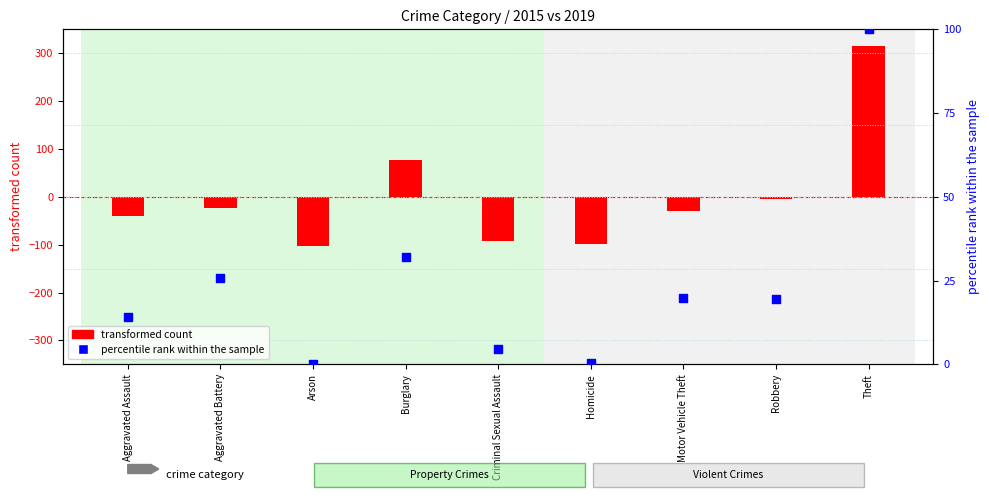

What are all the series names shown in the legend?

transformed count, percentile rank within the sample